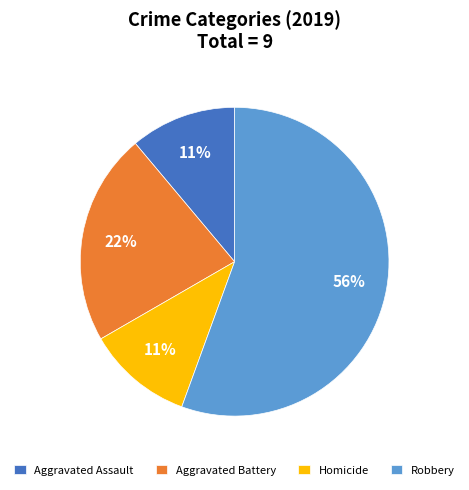

What is the majority slice?

Robbery